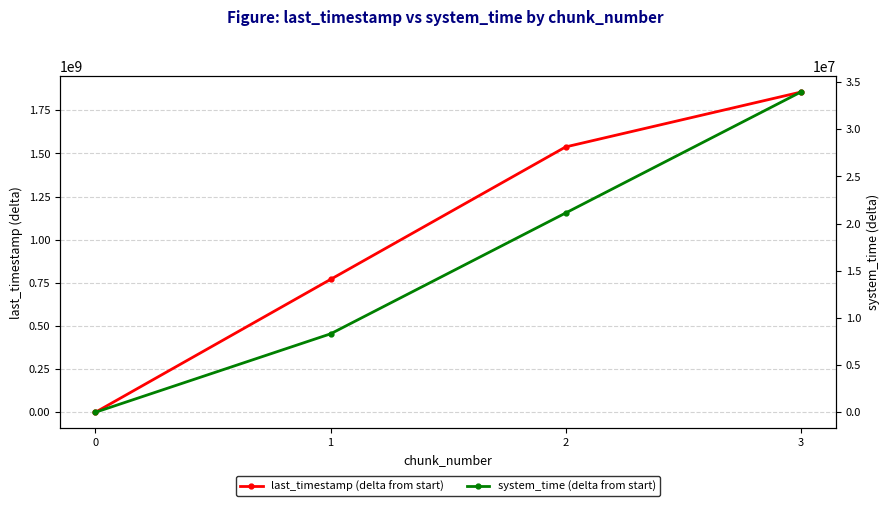

What is the total value across all series at 1?

778394950